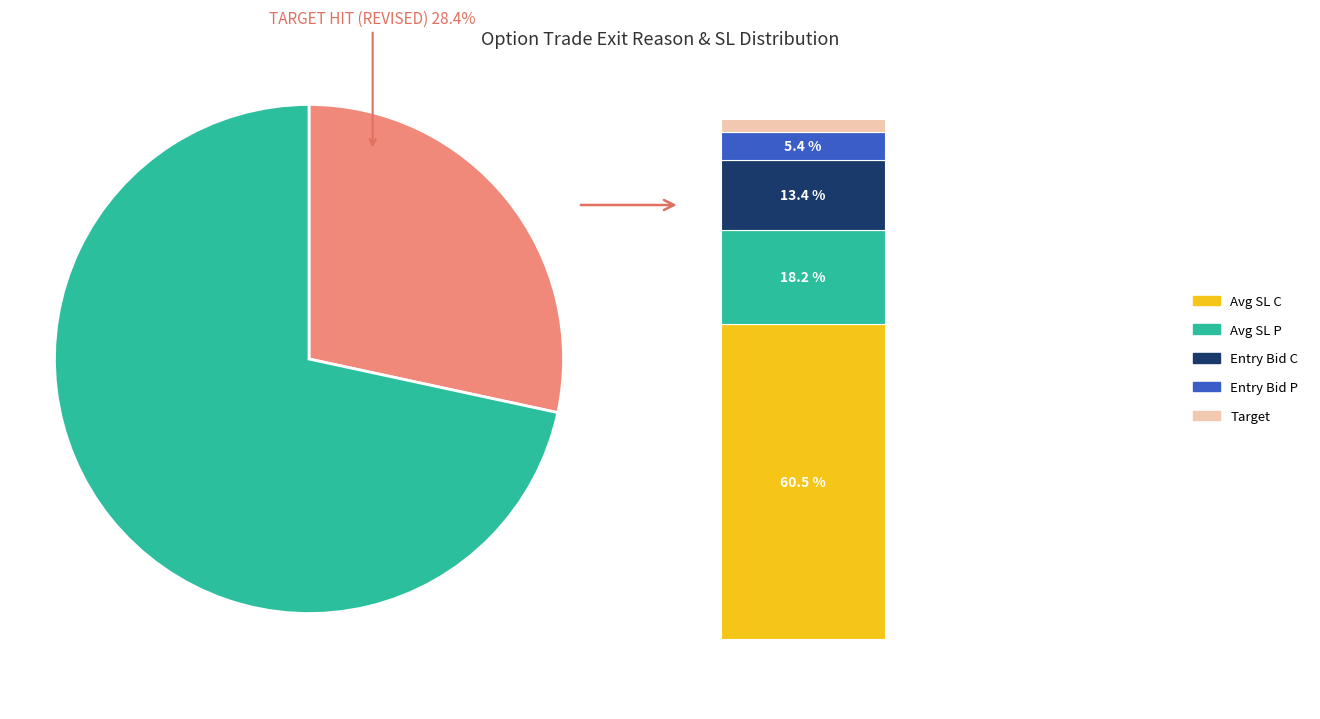

Is it true that 26 is 1% of the pie?

False